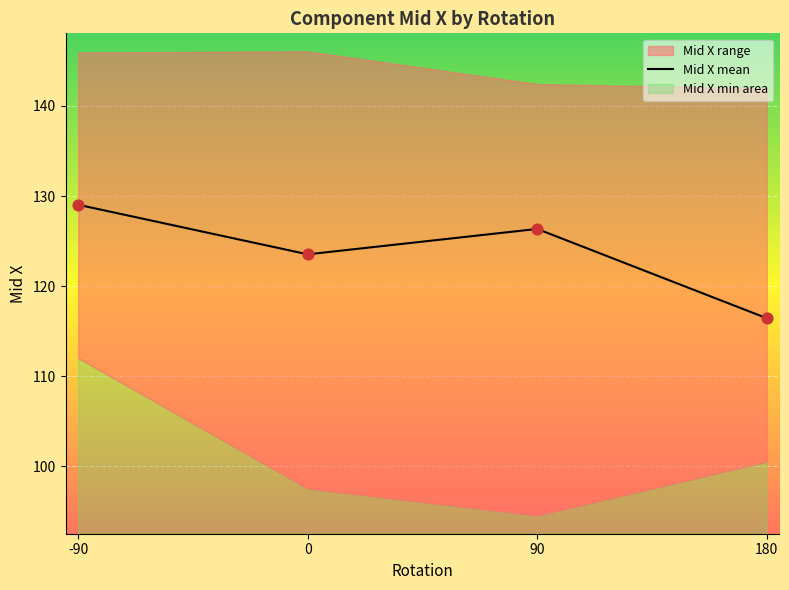

Which has a higher value, 0 or -90?

-90